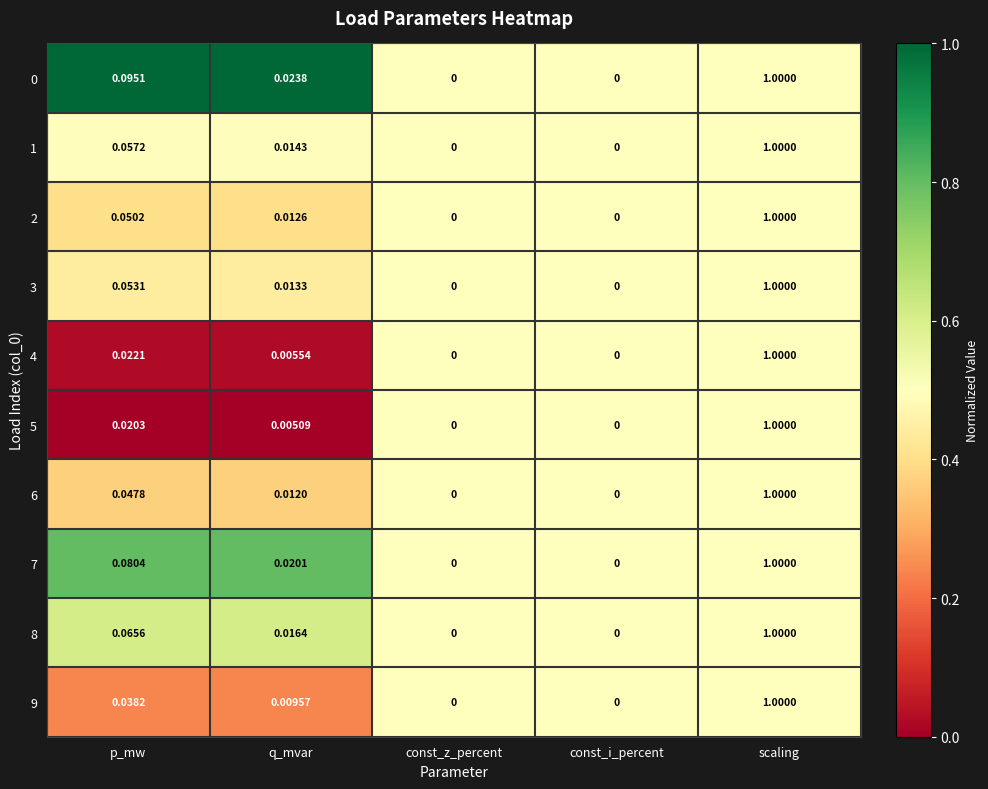

At which category is the sum across all series the highest?

scaling